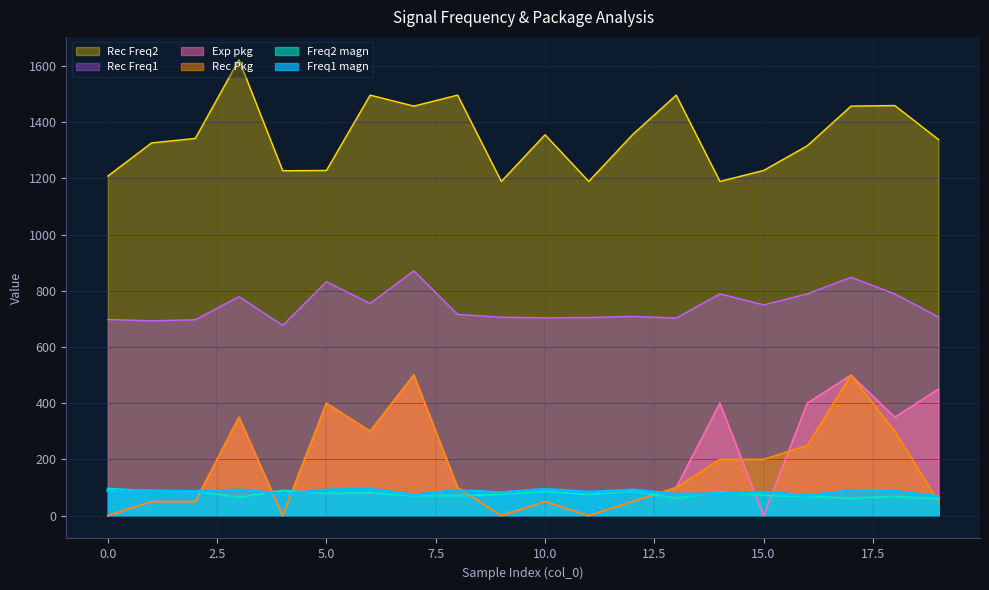

True or false: Rec Freq1 and Rec Freq2 intersect in this chart.

False